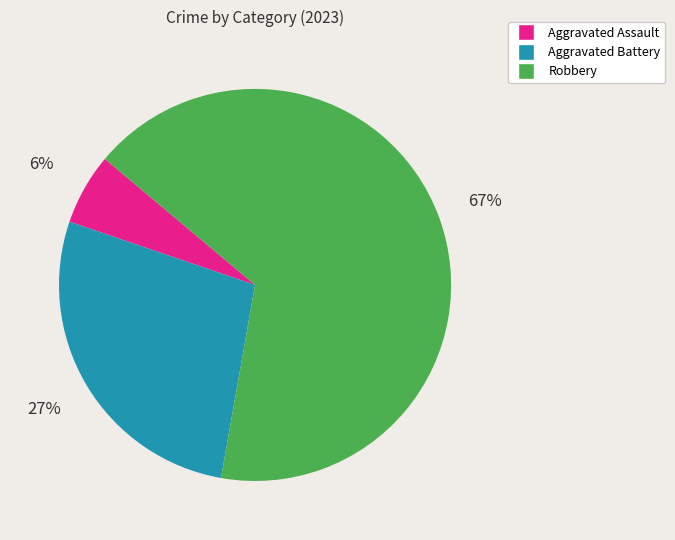

To the nearest percent, what is the difference between the largest and smallest slice percentages?

61%